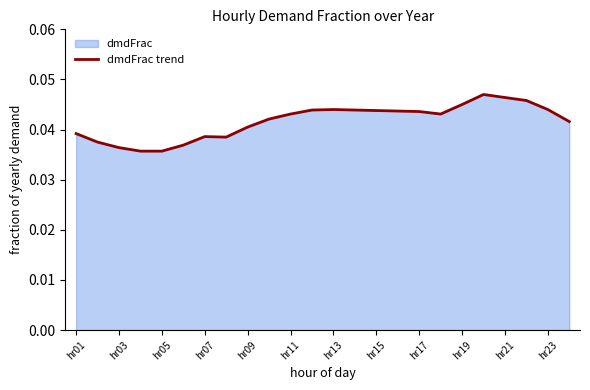

How many interior local valleys (lower than both neighbors) does the data have?

2